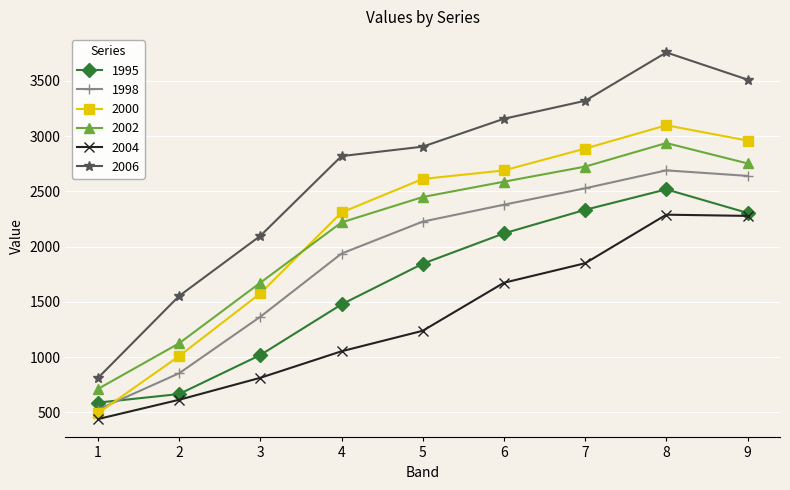

What is the maximum value for 2000?

3099.0